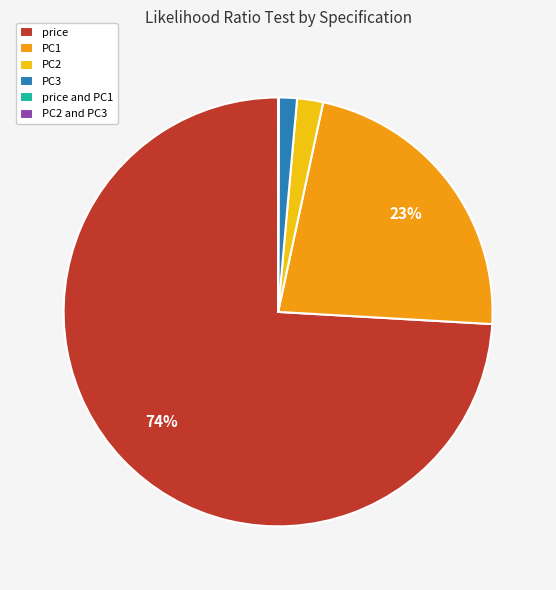

Which slice is the largest?

price